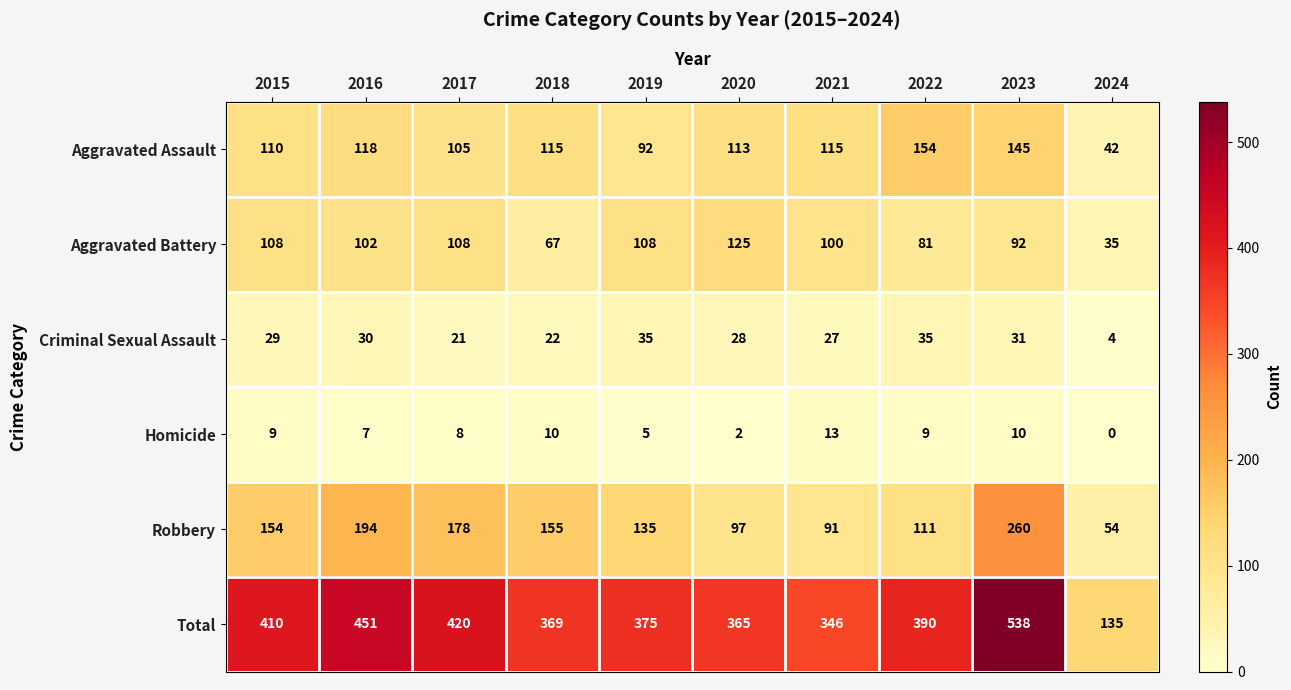

How many series are shown in this chart?

6